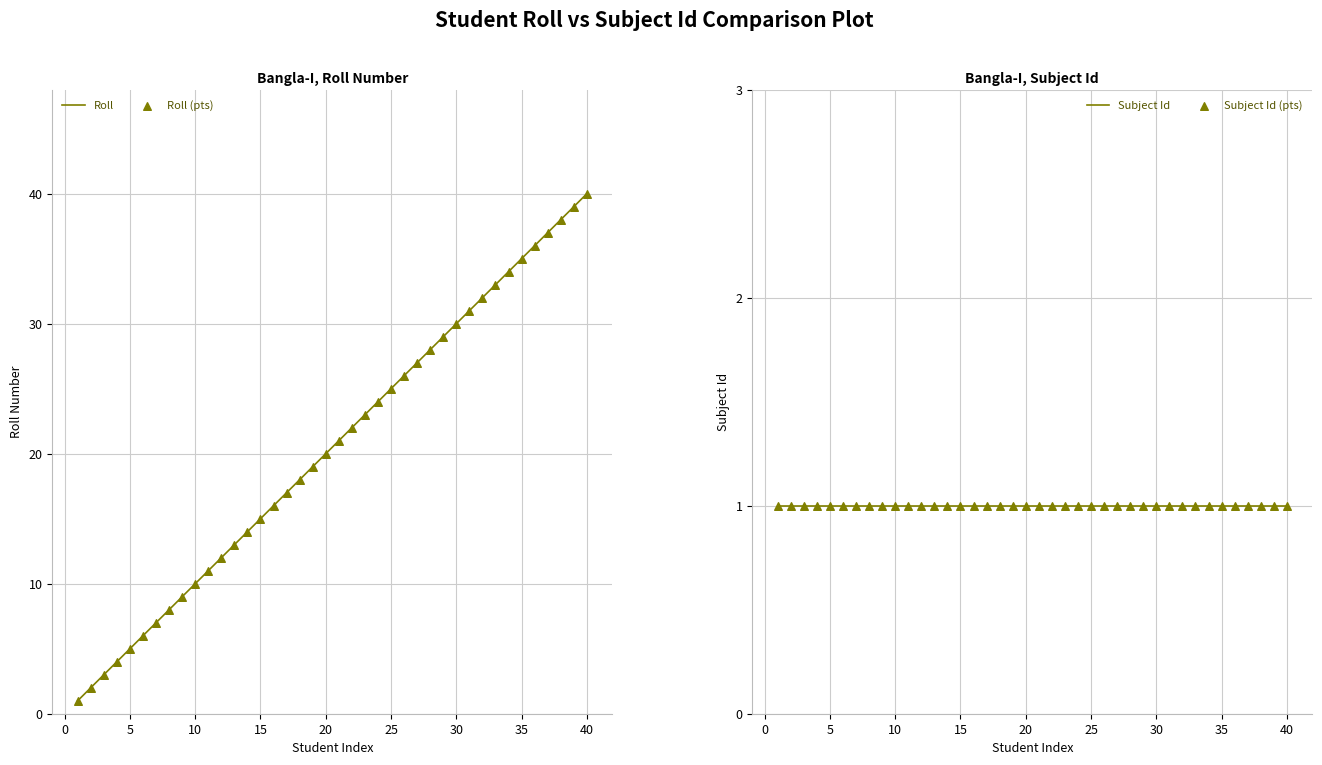

At how many categories does at least one series exceed 15?

25